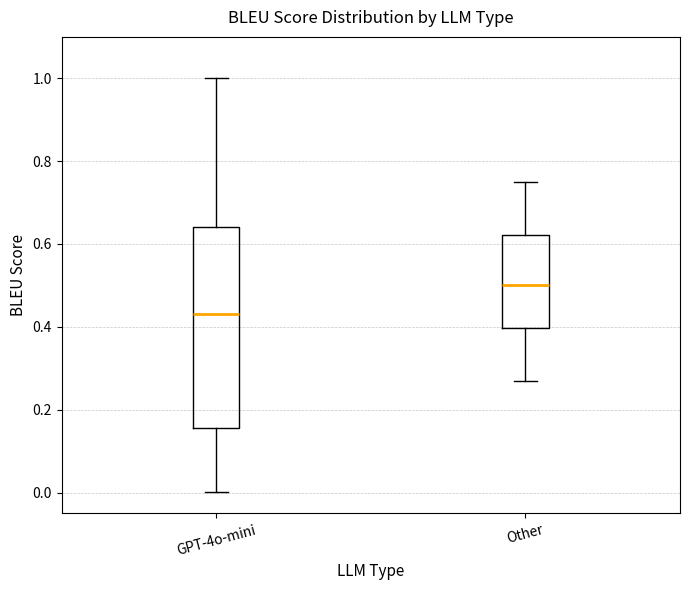

Which box is the tallest, from its lower edge to its upper edge?

GPT-4o-mini